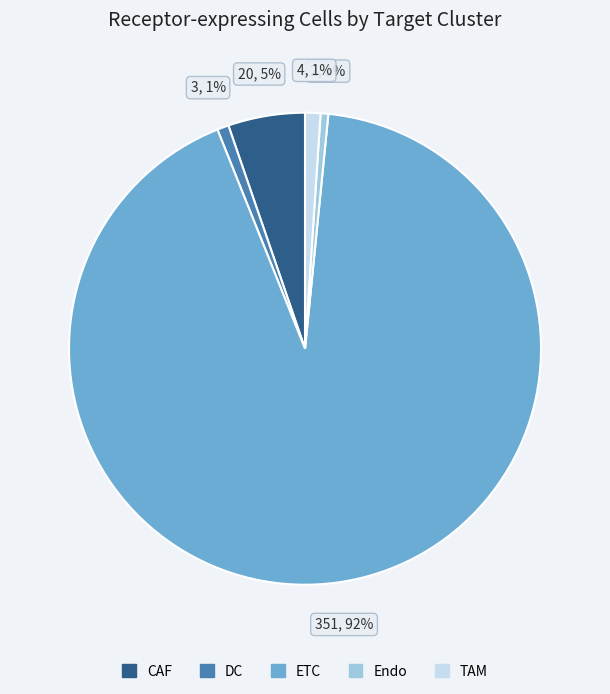

True or false: CAF accounts for 1% of the total.

False